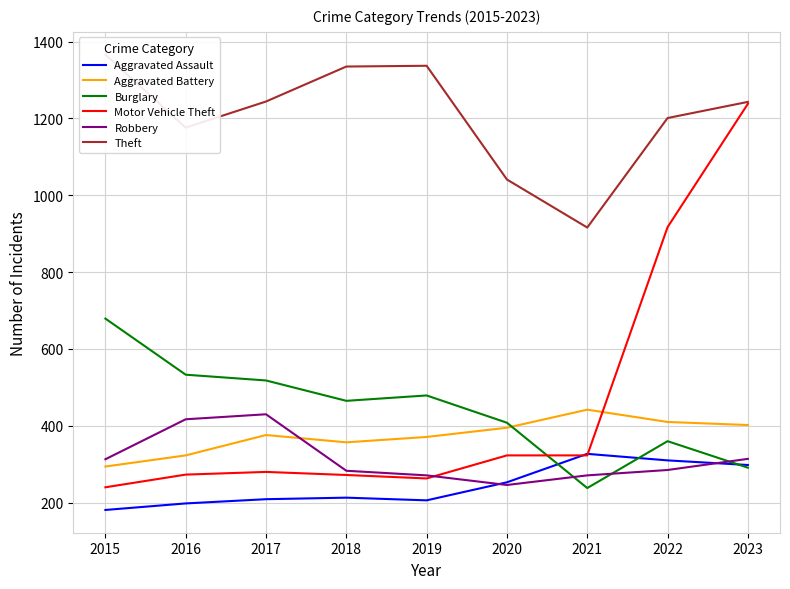

List the series in order of their peak value, lowest first.

Aggravated Assault, Robbery, Aggravated Battery, Burglary, Motor Vehicle Theft, Theft